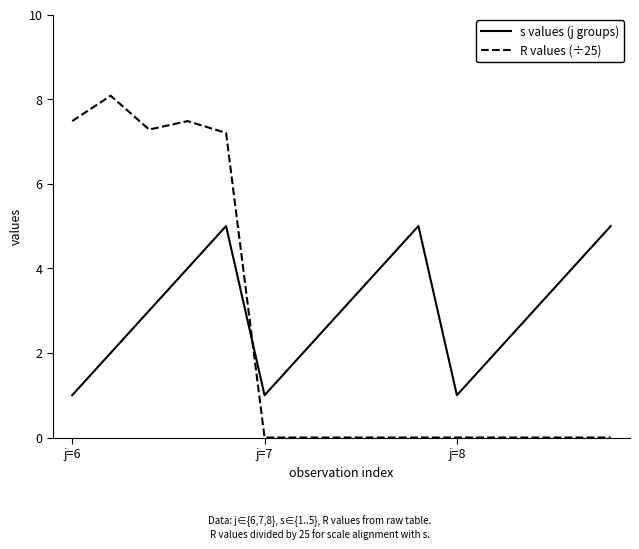

Does the chart have visible grid lines?

No